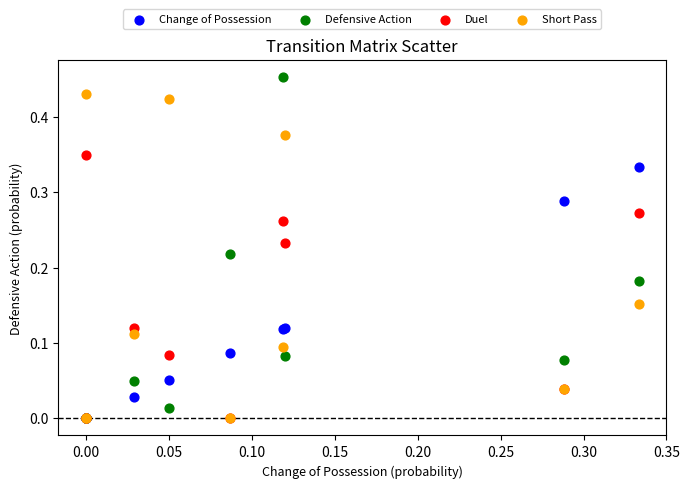

Which series reaches the maximum Y coordinate?

Defensive Action